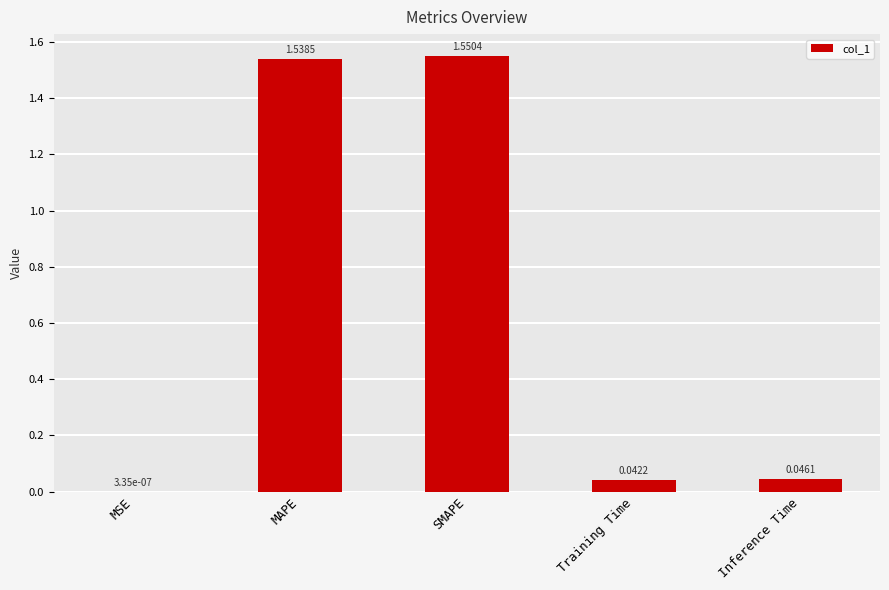

Between SMAPE and Inference Time, which is larger?

SMAPE